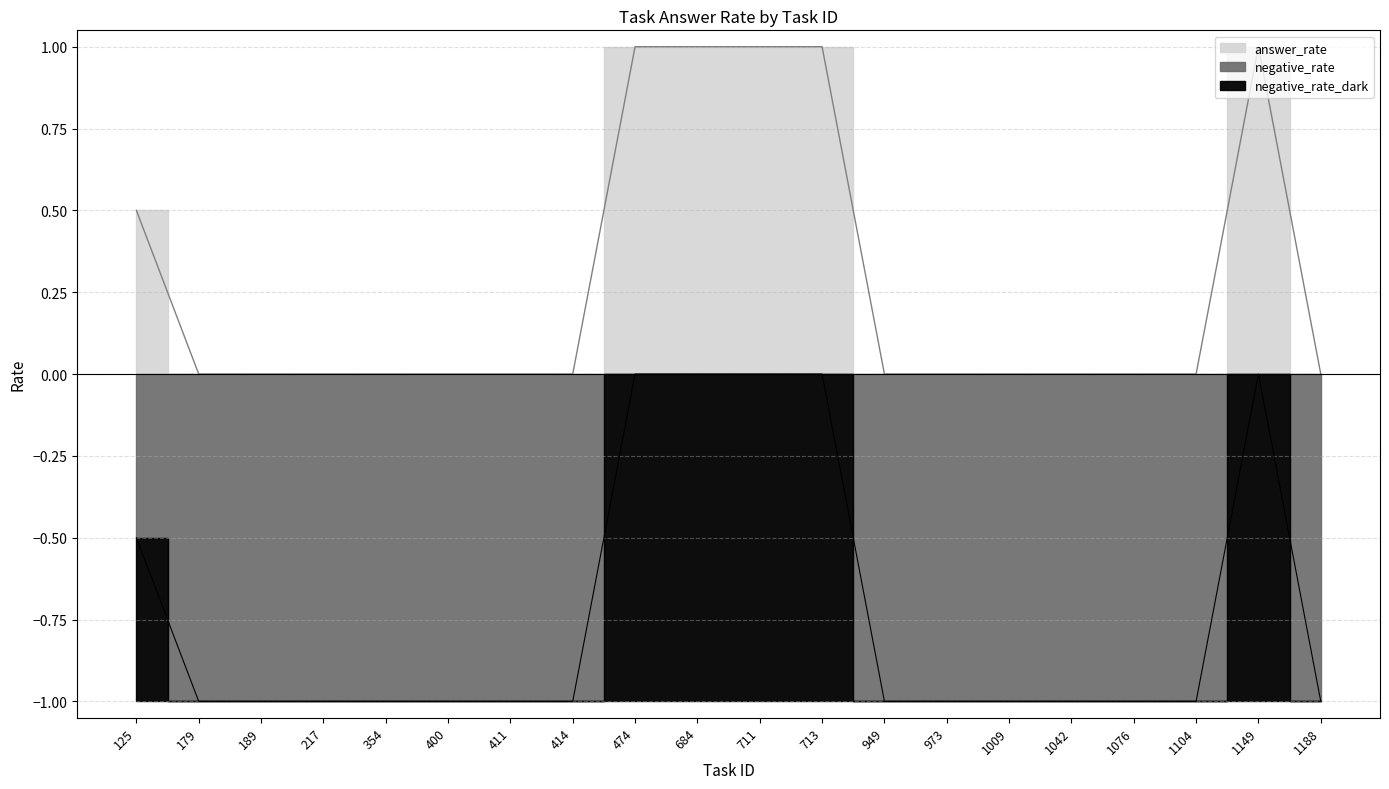

At which category does negative_rate reach its first local valley?

189